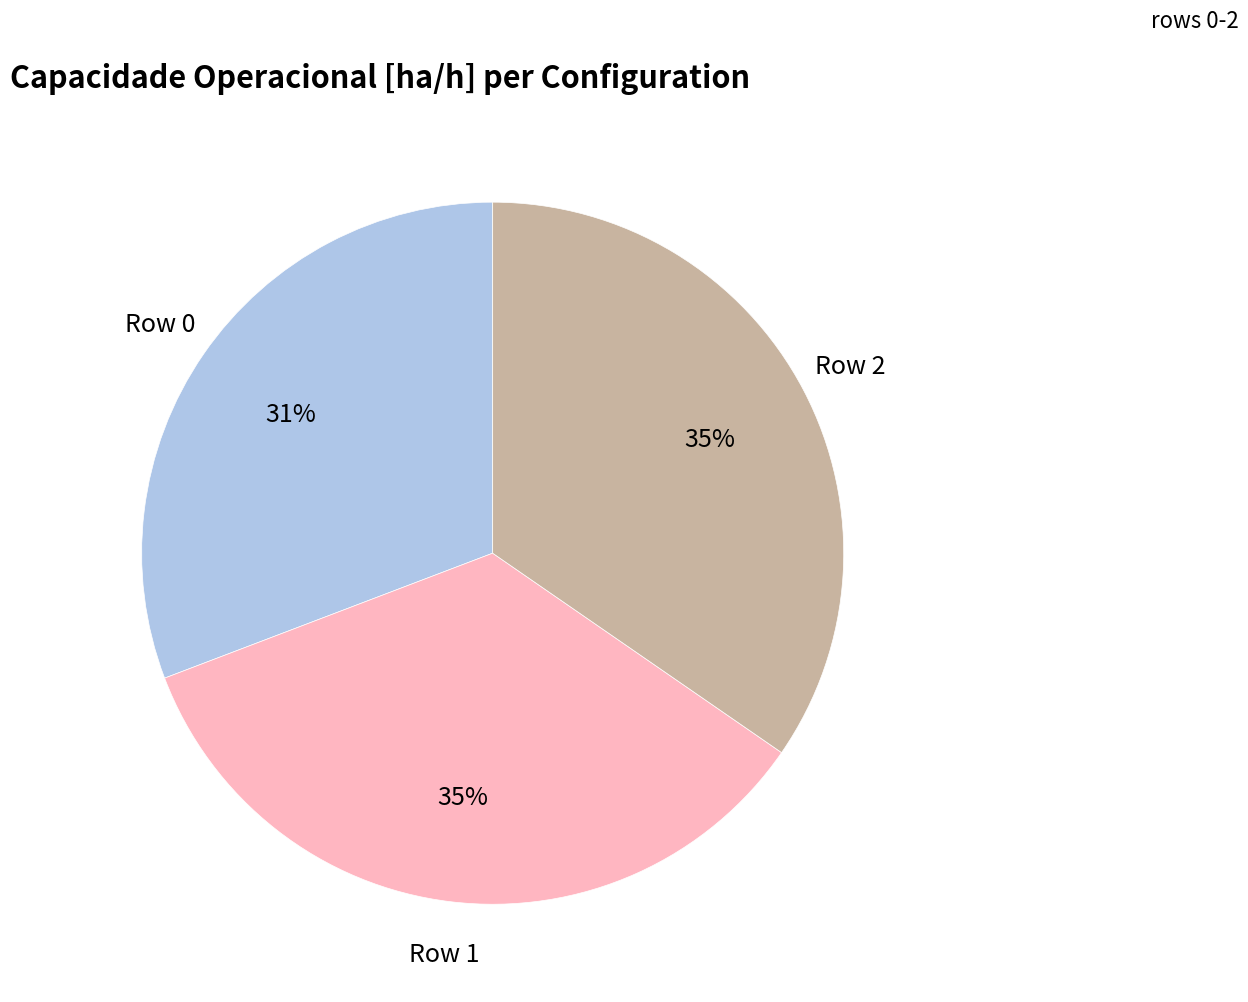

To the nearest percent, what is the difference between the largest and smallest slice percentages?

4%